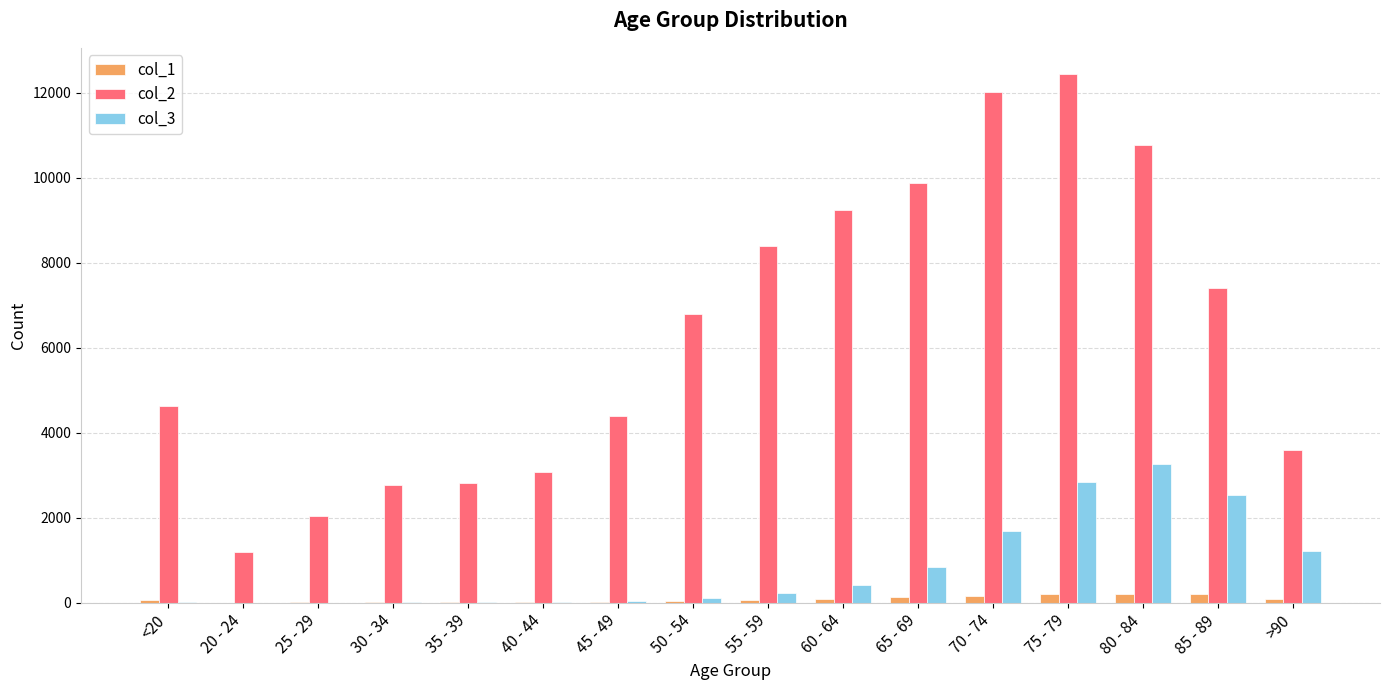

Is the value of col_1 at 75 - 79 greater than the value of col_2 at 85 - 89?

No